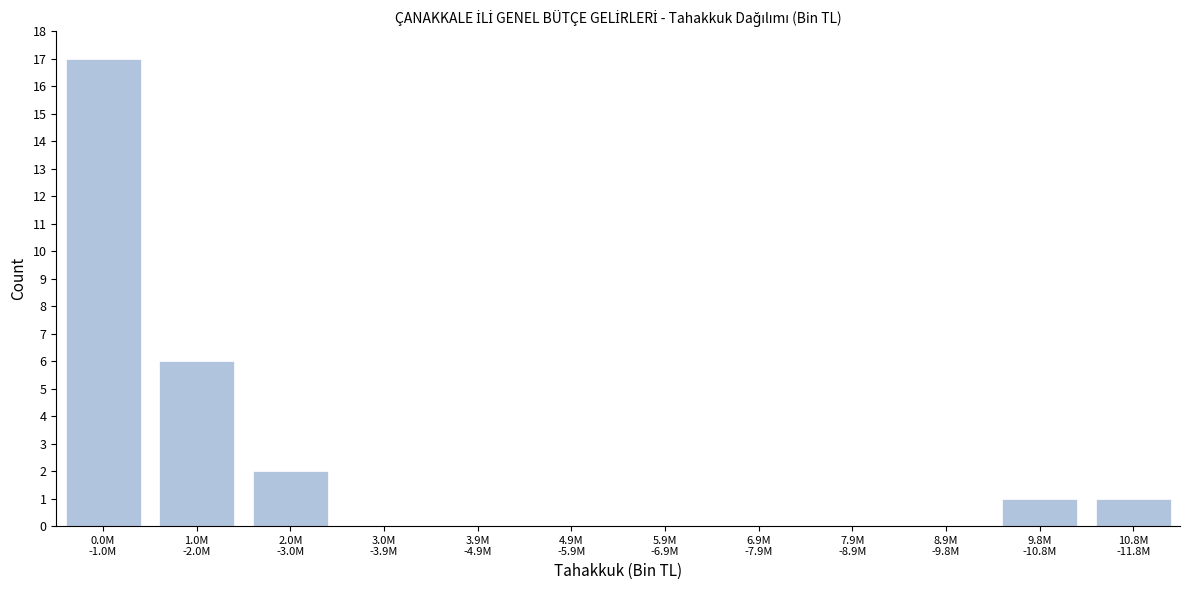

What is the greatest value displayed?

17